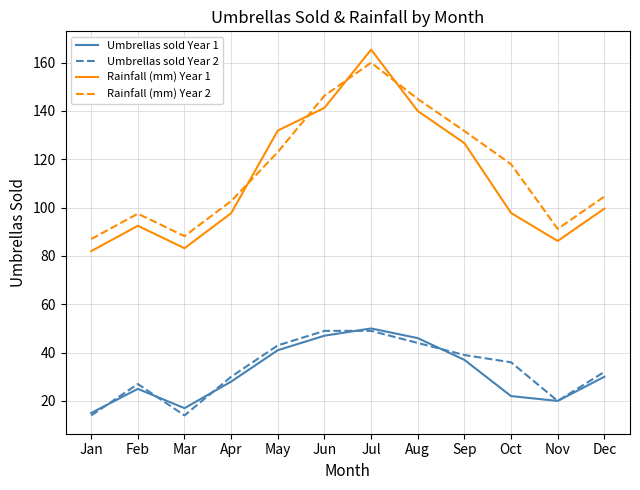

True or false: Umbrellas sold Year 2 and Rainfall (mm) Year 2 intersect in this chart.

False